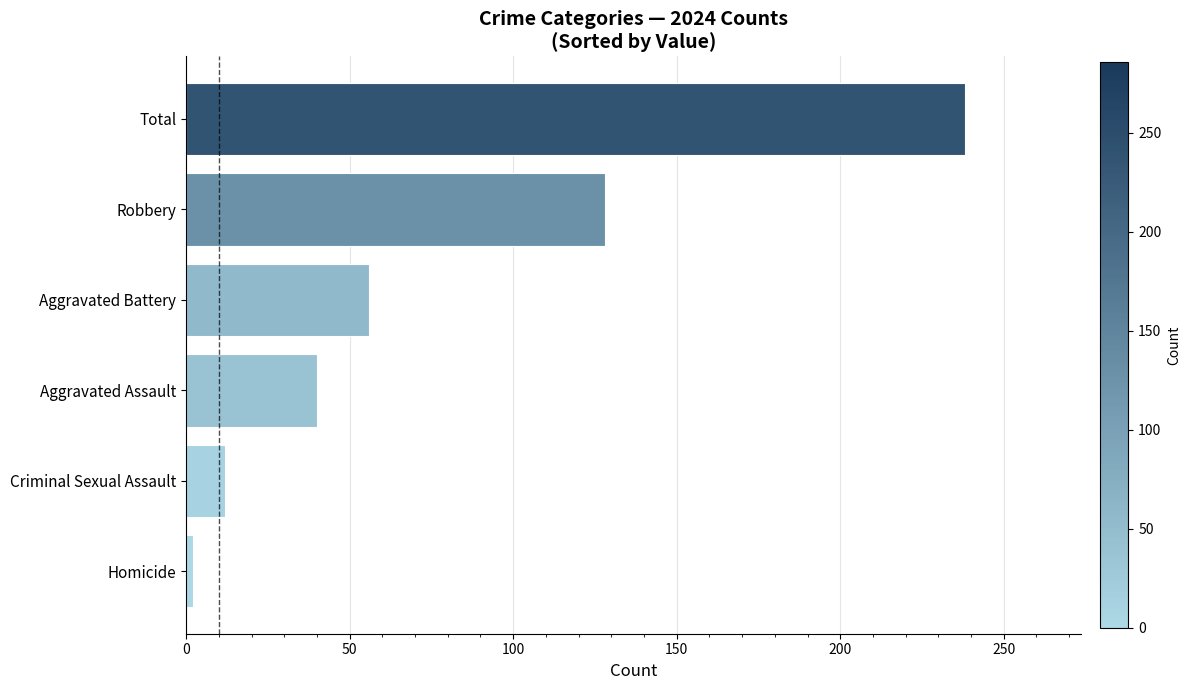

List the labels in order of value, largest first.

Total, Robbery, Aggravated Battery, Aggravated Assault, Criminal Sexual Assault, Homicide